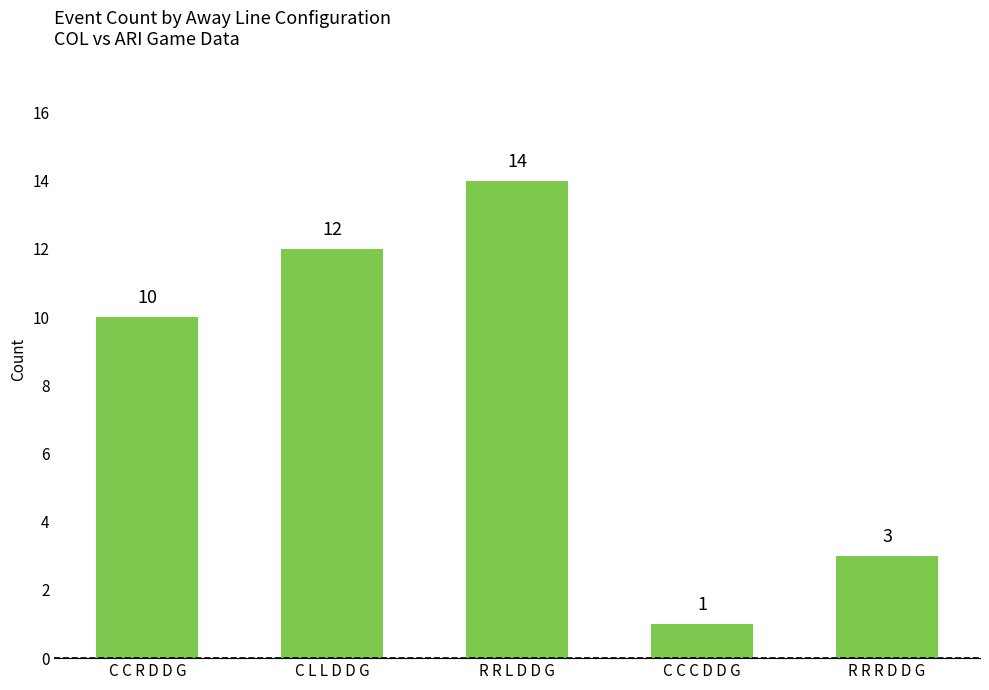

Where is the data nearest to the value 7?

C C R D D G